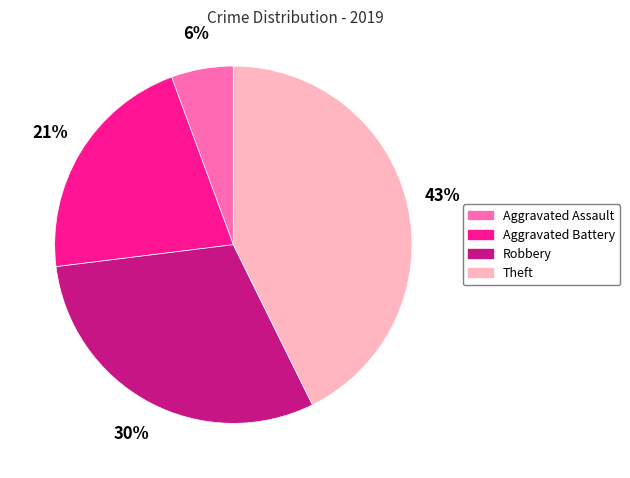

To the nearest percent, what percentage of the pie is Theft?

43%